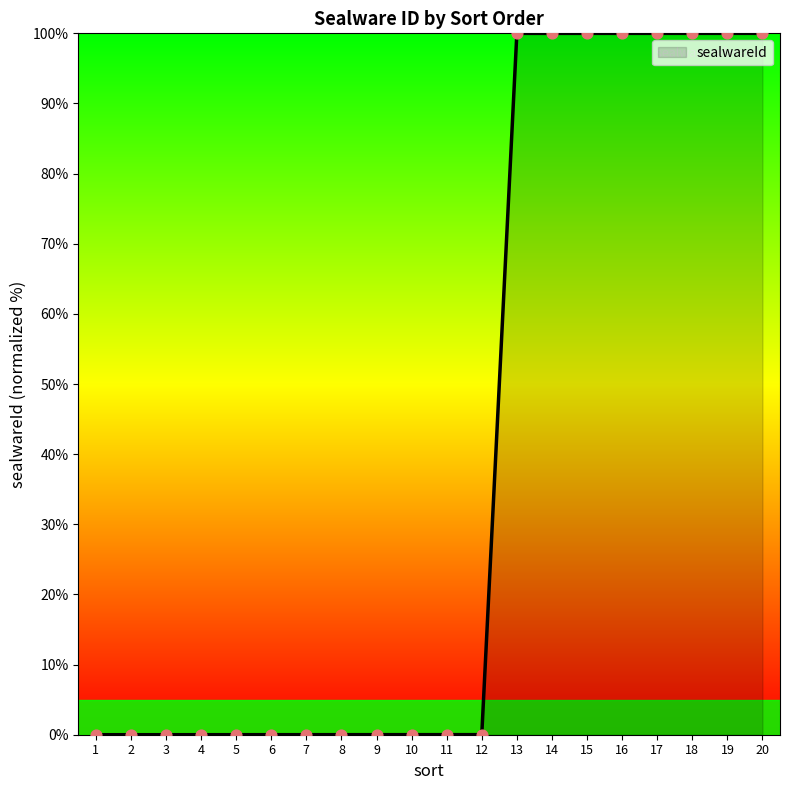

What is the change in value from 8 to 20?

+100.0